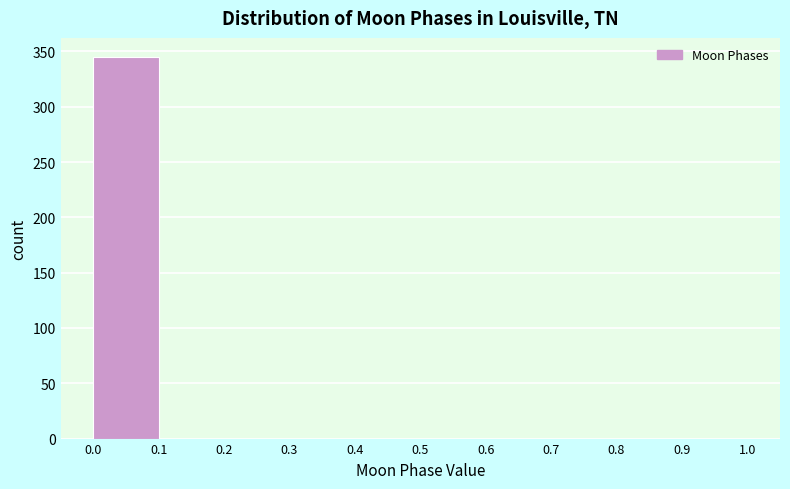

Over which range of the x-axis is the bar tallest?

0.0 to 0.1